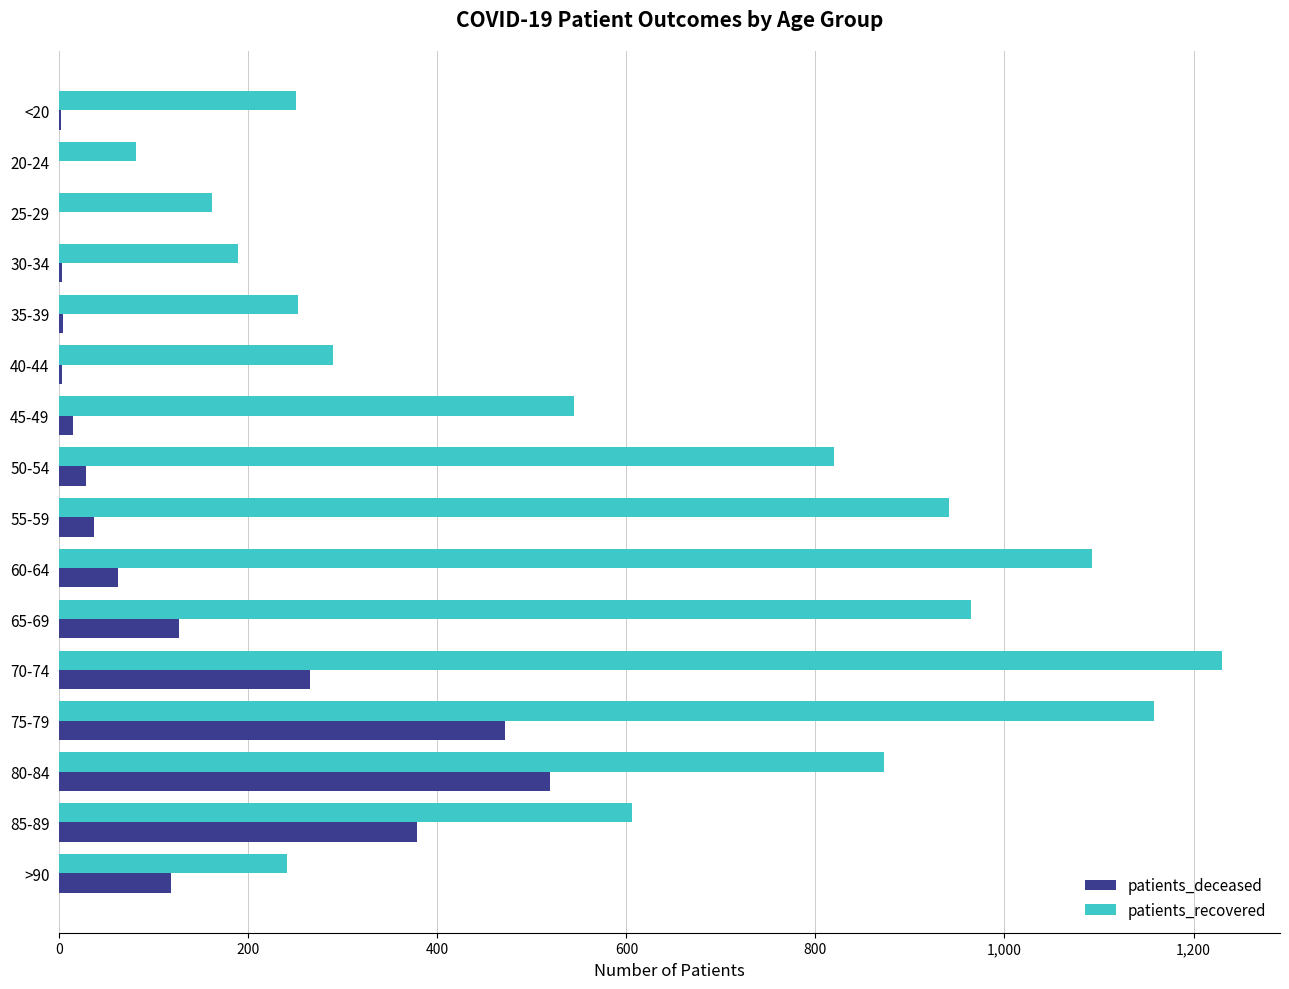

What is the maximum value shown in the chart?

1230